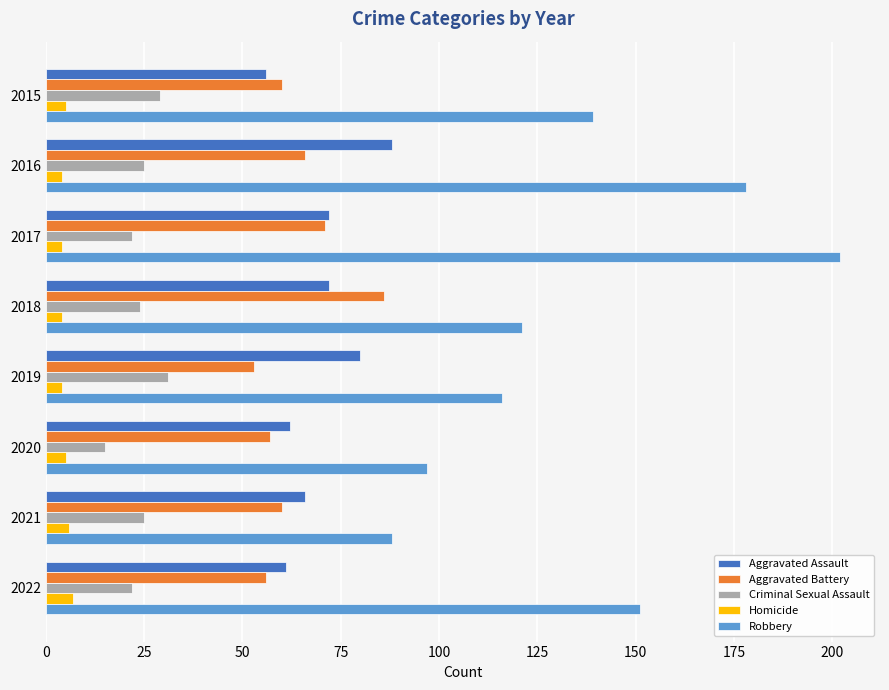

How many data points in Aggravated Assault are less than 72?

4